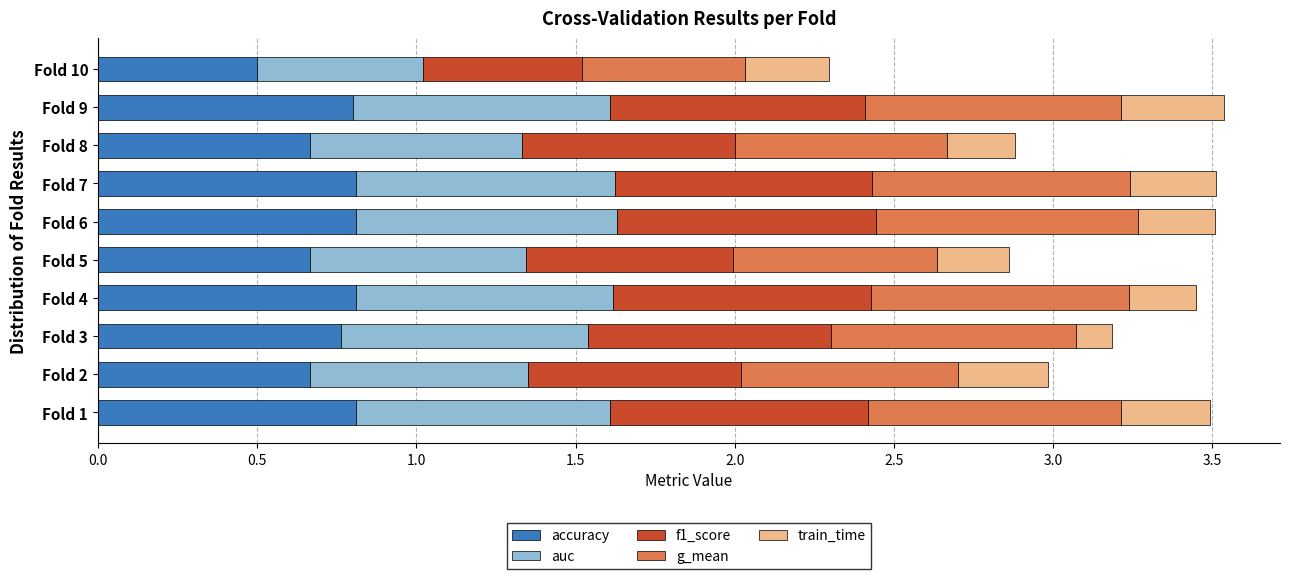

What is the difference between the maximum and minimum values in the accuracy series?

0.3